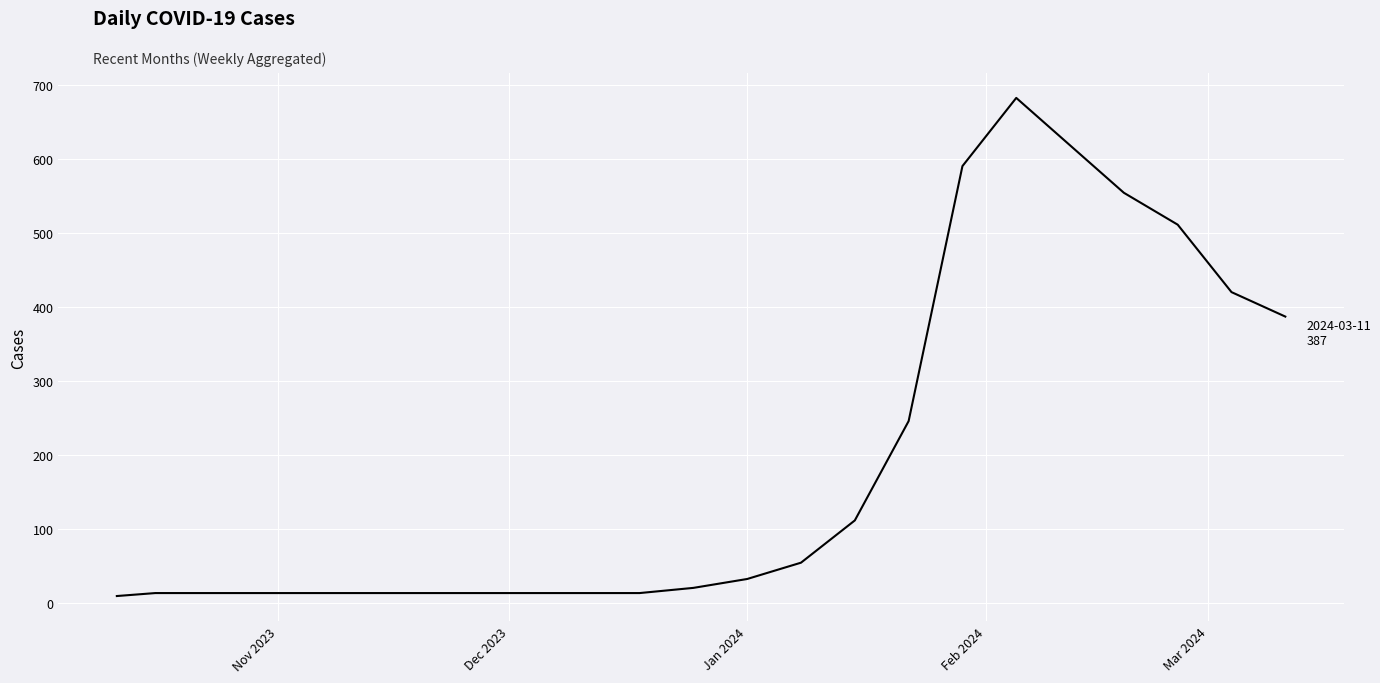

True or false: there are more than 0 points higher than both neighbors.

True